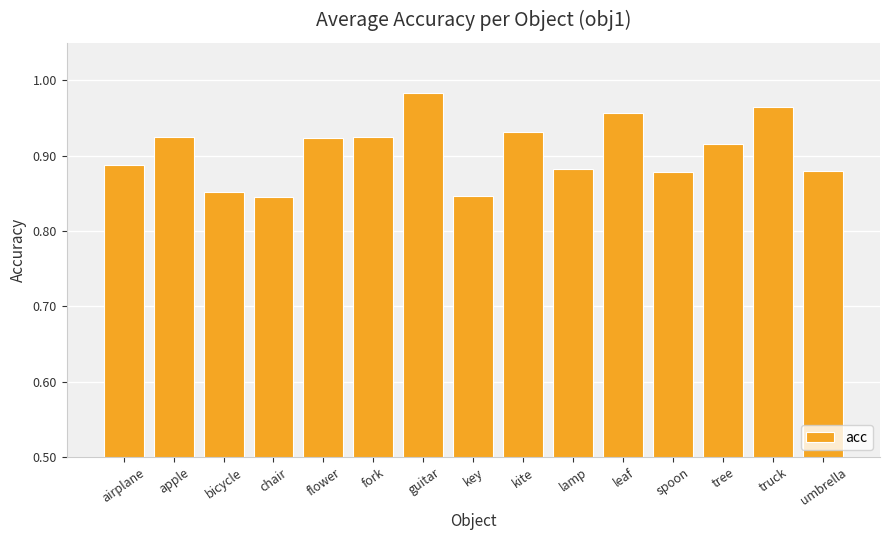

Is it true that the value at umbrella is 0.4?

False